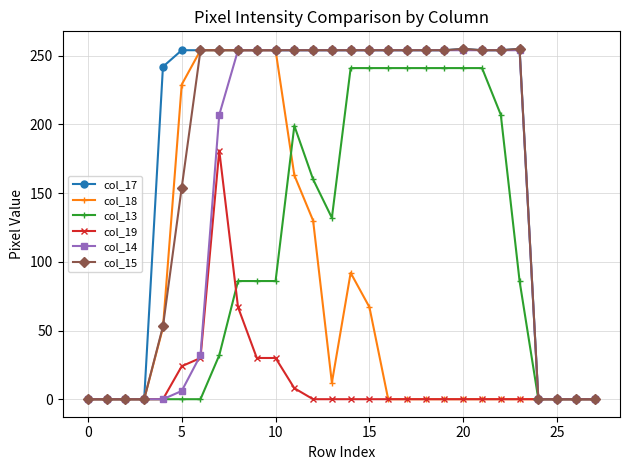

What is the sum of all col_19 values?

370